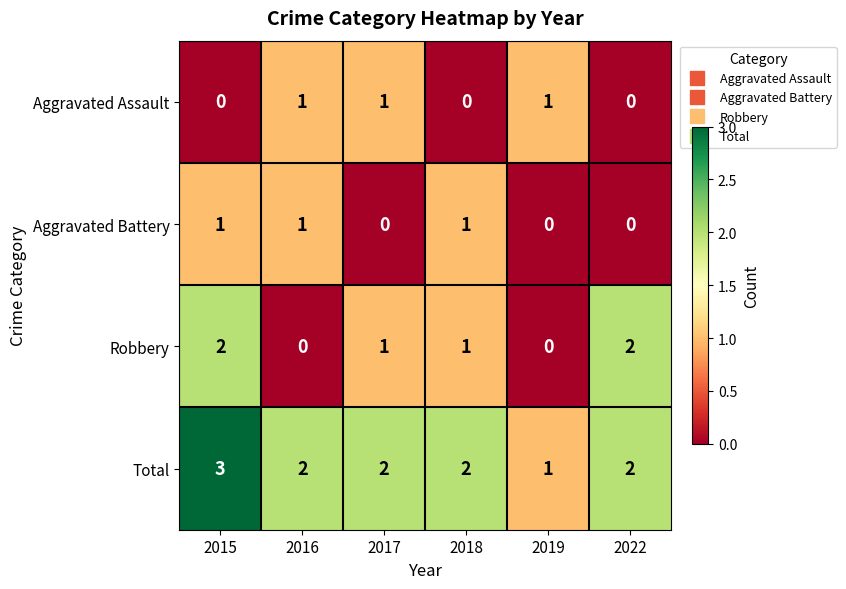

Rank the series at 2015 from lowest to highest value.

Aggravated Assault, Aggravated Battery, Robbery, Total